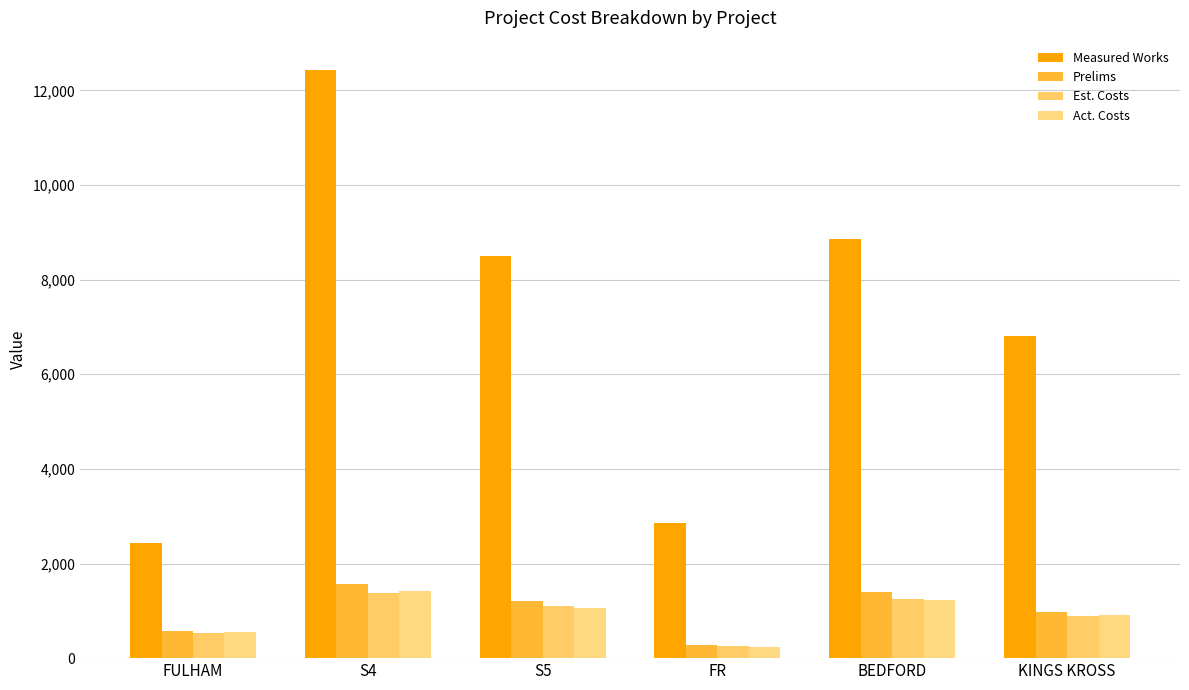

Does the chart contain any negative values?

No